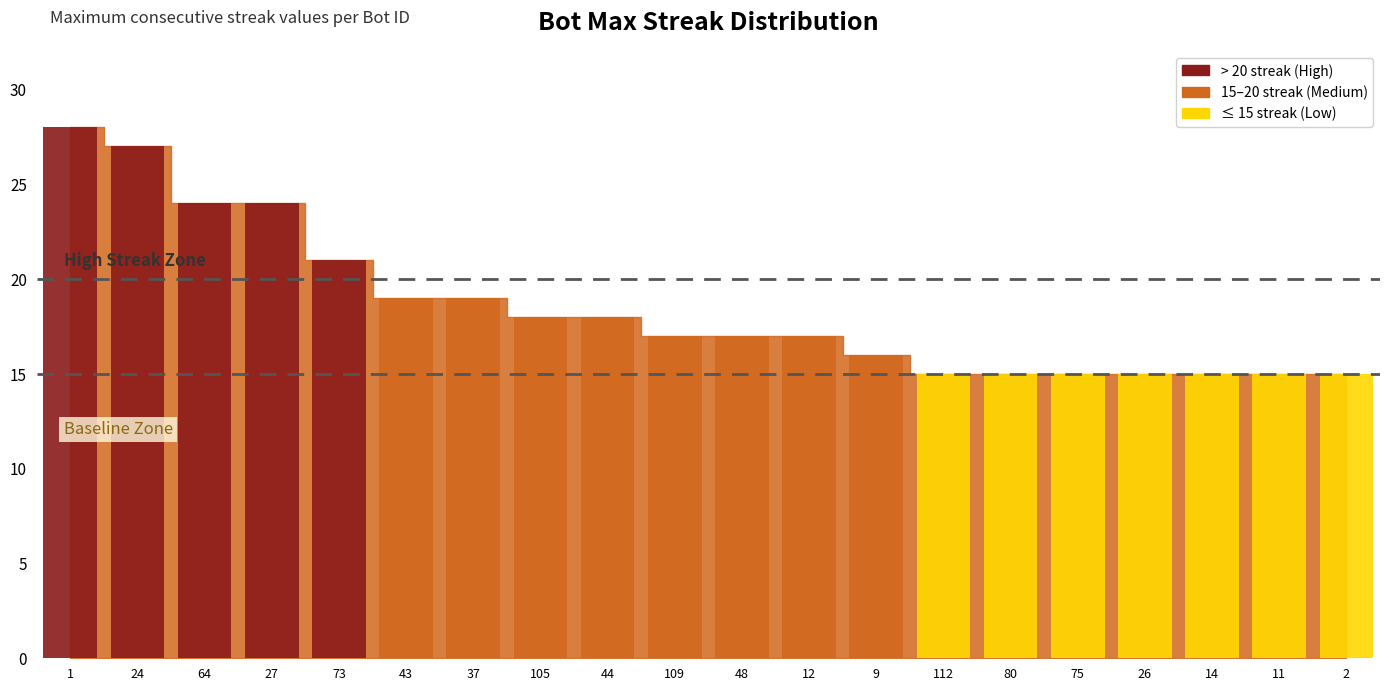

Which label corresponds to the largest value in the chart?

1